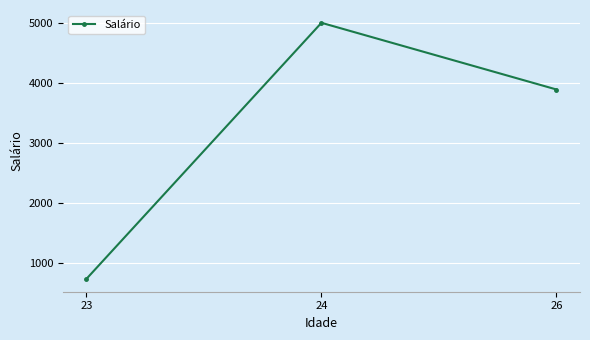

True or false: the data shows 996.2 at 26.

False